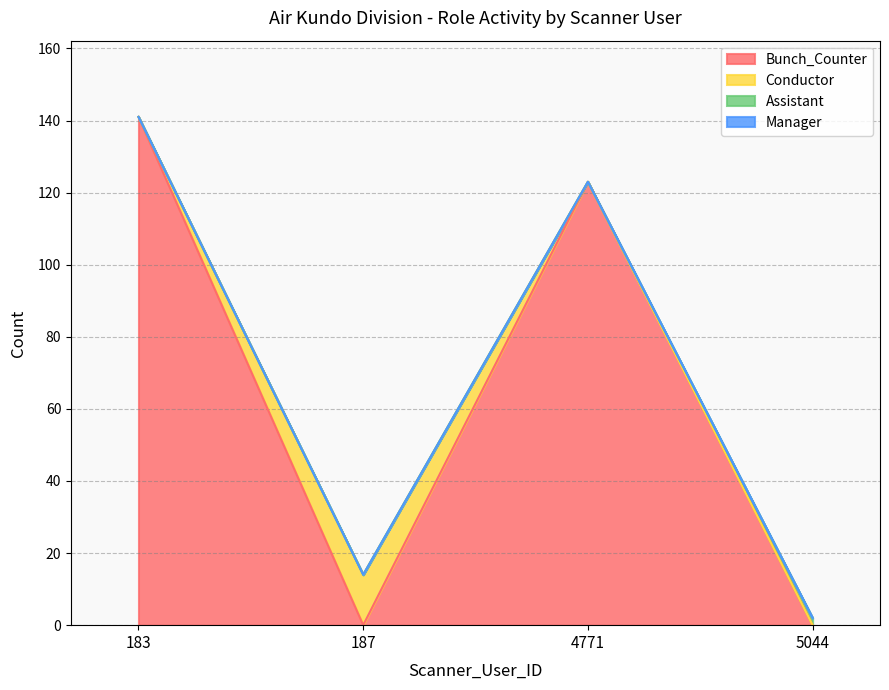

Where do Conductor and Bunch_Counter first cross each other?

183 and 187